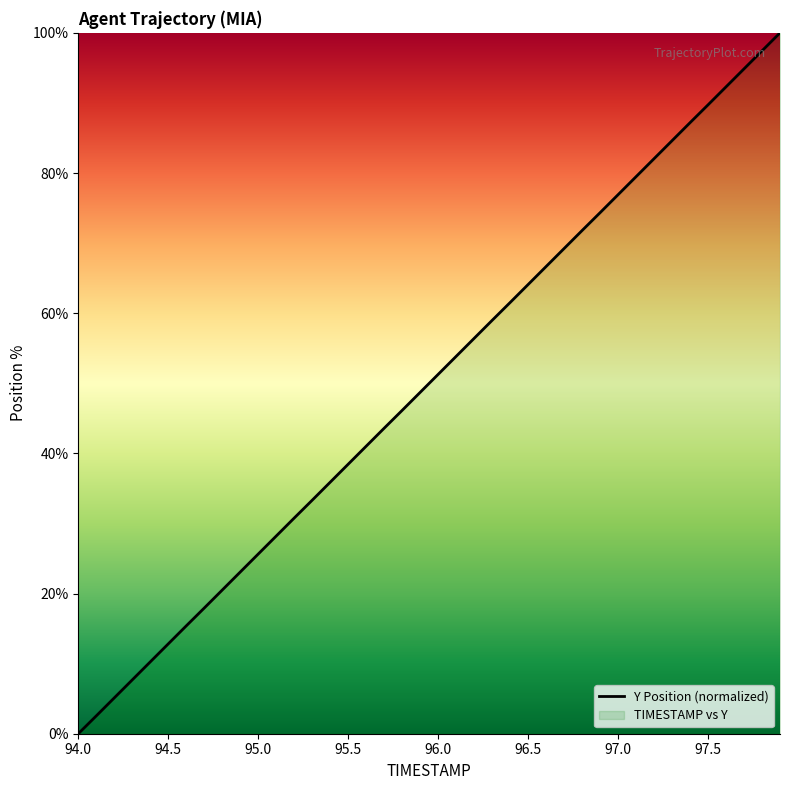

Which label corresponds to the smallest value in the chart?

94.0